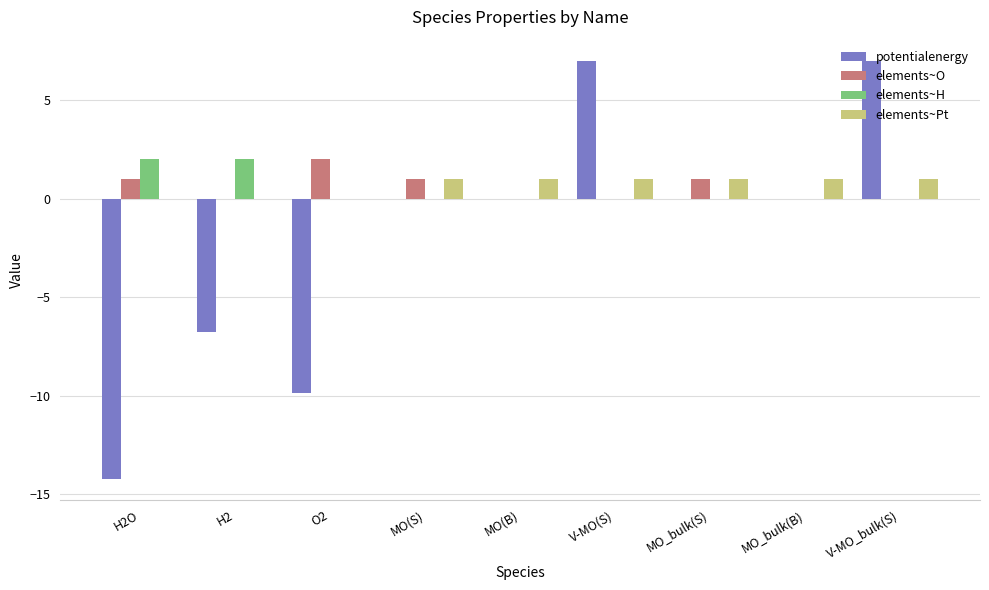

Is the value of elements~O at MO(S) greater than the value of elements~Pt at H2?

Yes